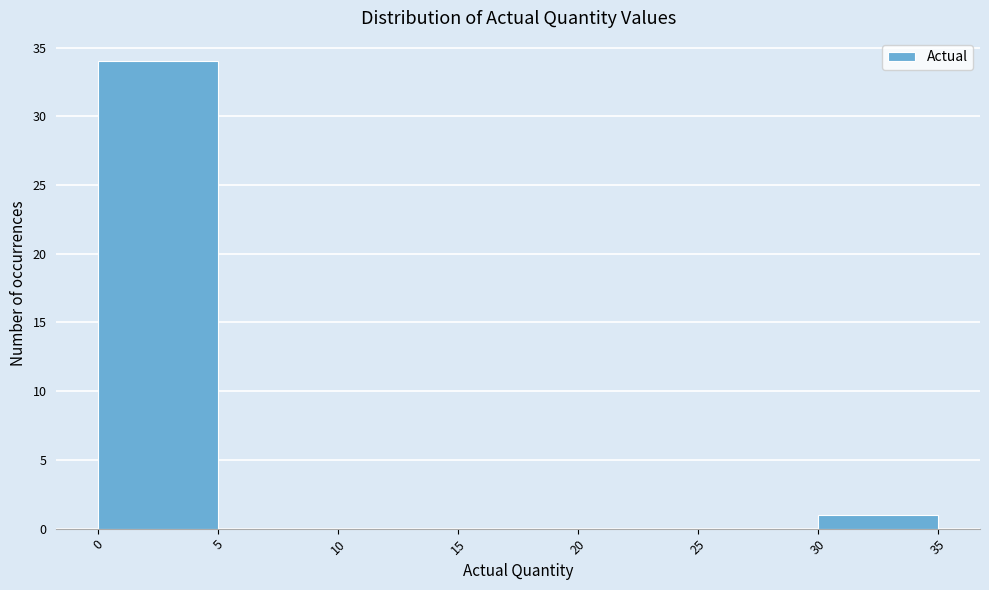

Reading left to right, transcribe this chart: for each bar, give the range it covers on the x-axis and its height. The values are not printed on the chart, so give them approximately, as read against the axis.

0 to 5: 34
5 to 10: 0
10 to 15: 0
15 to 20: 0
20 to 25: 0
25 to 30: 0
30 to 35: 1